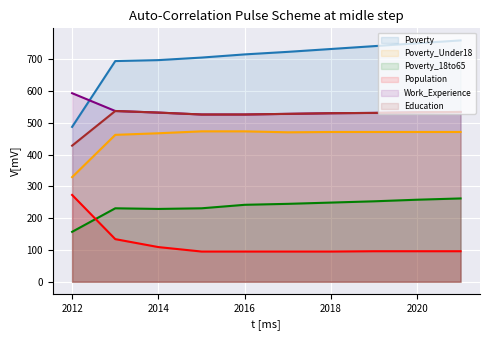

How many interior local peaks does the Education series have?

1